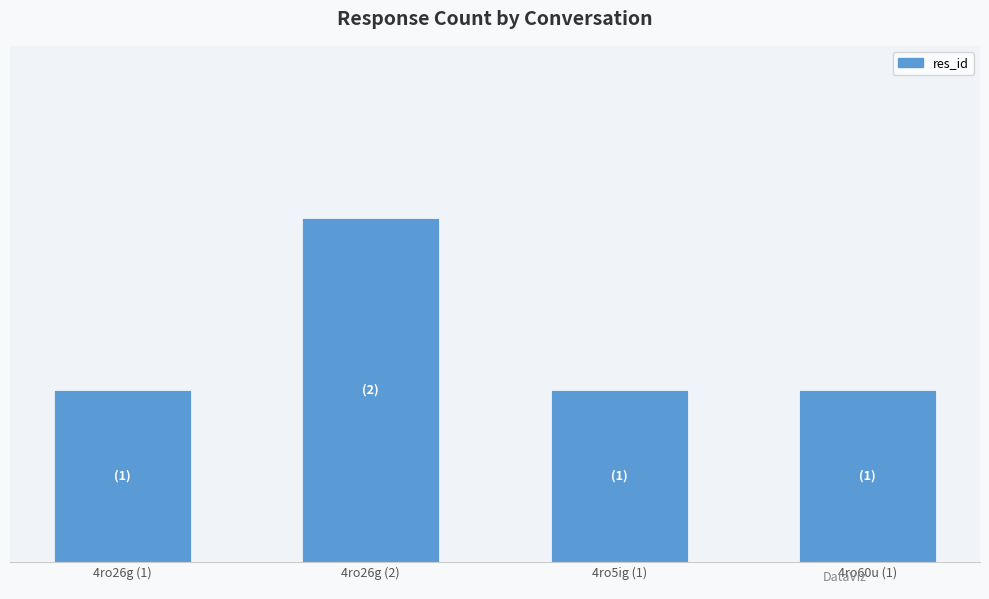

What is the value of the 1st bar from the left?

1